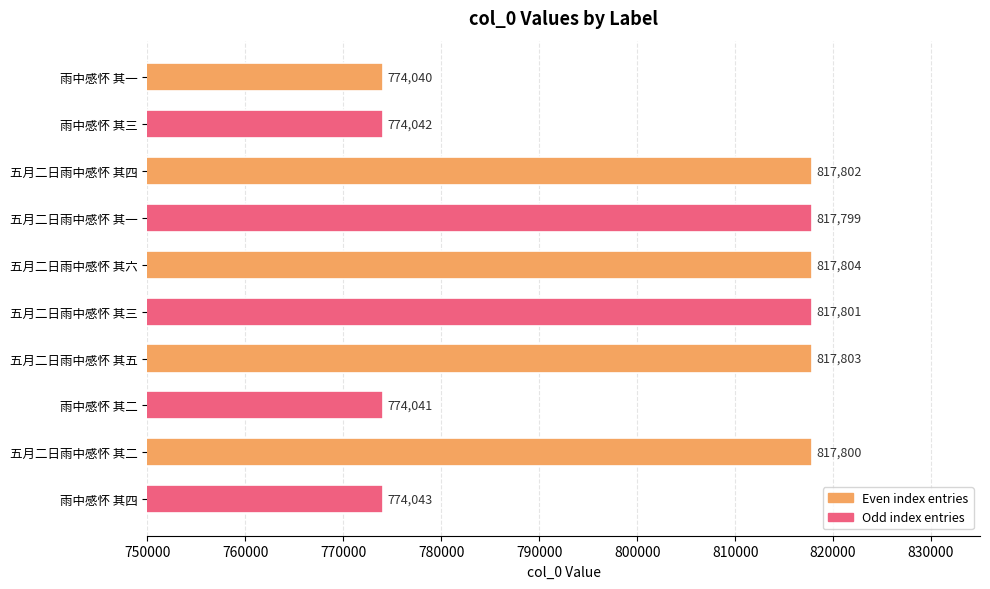

Reading top to bottom, extract all data points from this chart.

雨中感怀 其一=774040	雨中感怀 其三=774042	五月二日雨中感怀 其四=817802	五月二日雨中感怀 其一=817799	五月二日雨中感怀 其六=817804	五月二日雨中感怀 其三=817801	五月二日雨中感怀 其五=817803	雨中感怀 其二=774041	五月二日雨中感怀 其二=817800	雨中感怀 其四=774043